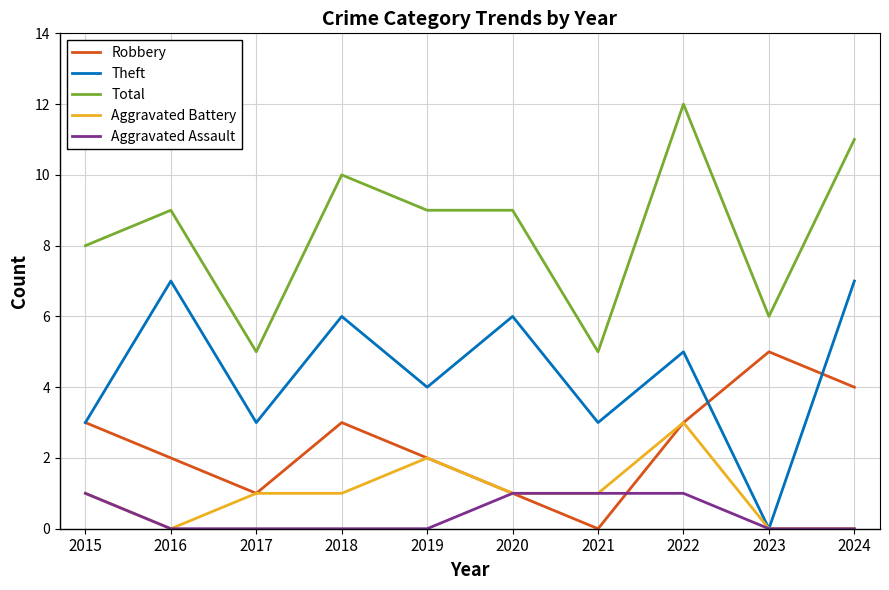

What is the sum of the Theft values at 2016 and 2017?

10